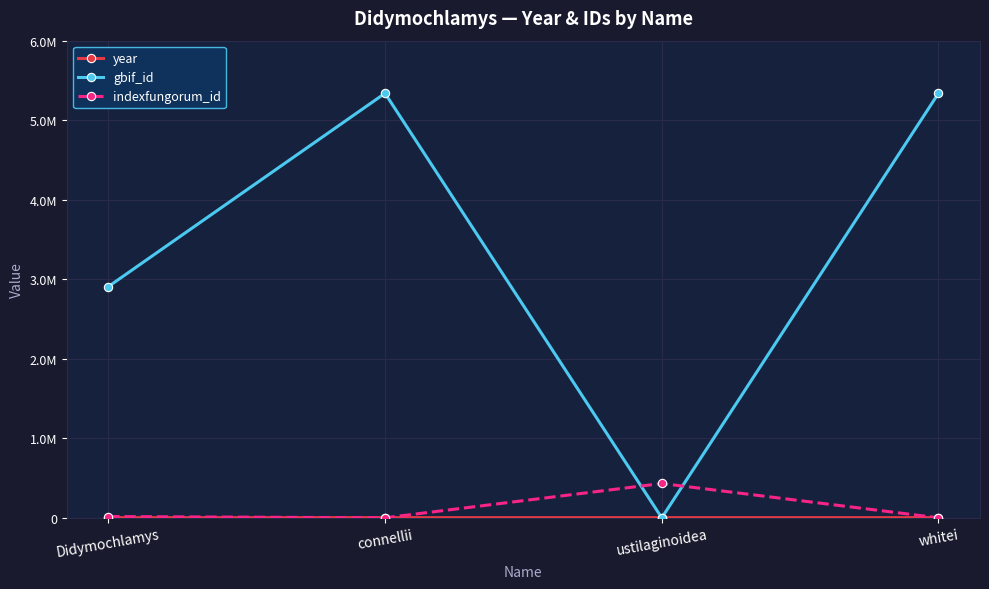

Reading left to right, list all the values displayed in this chart.

year: 1876	1901	1897	1872
gbif_id: 2906963	5338310	0	5338311
indexfungorum_id: 16101	0	431610	0